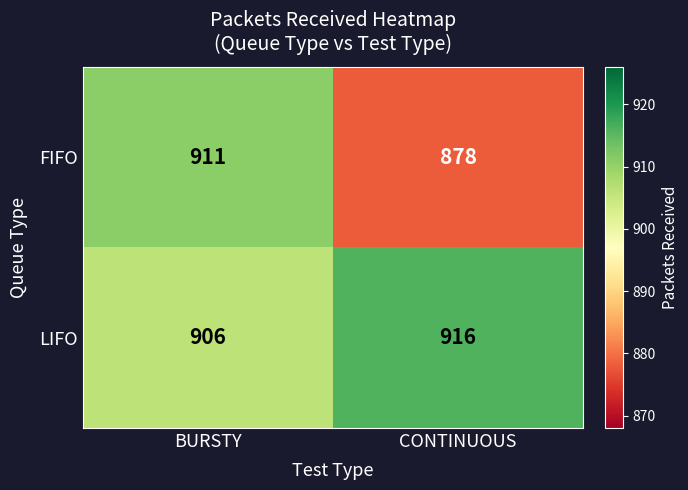

Where is FIFO nearest to the value 894?

CONTINUOUS